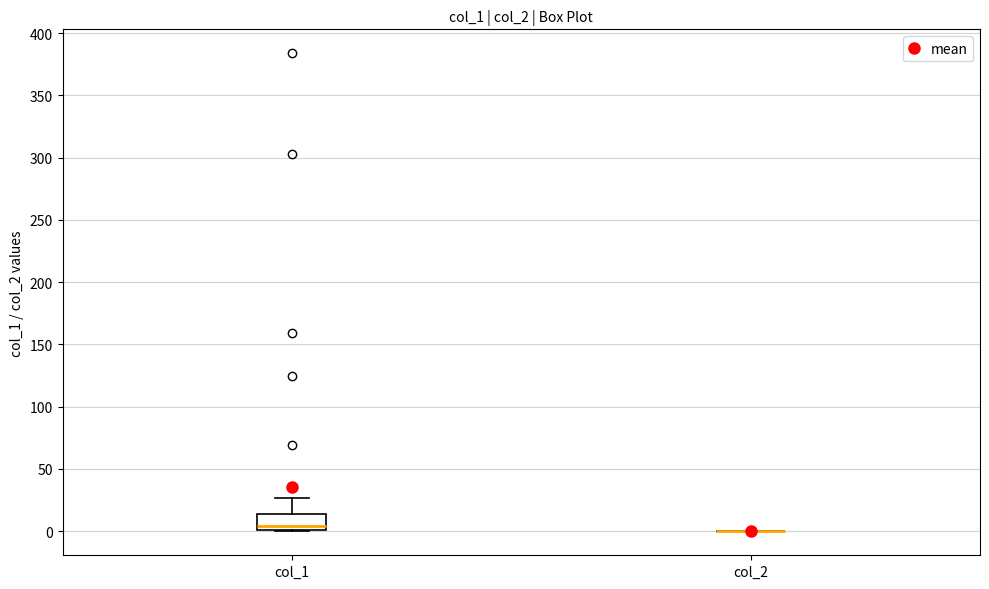

Which box is the tallest, from its lower edge to its upper edge?

col_1